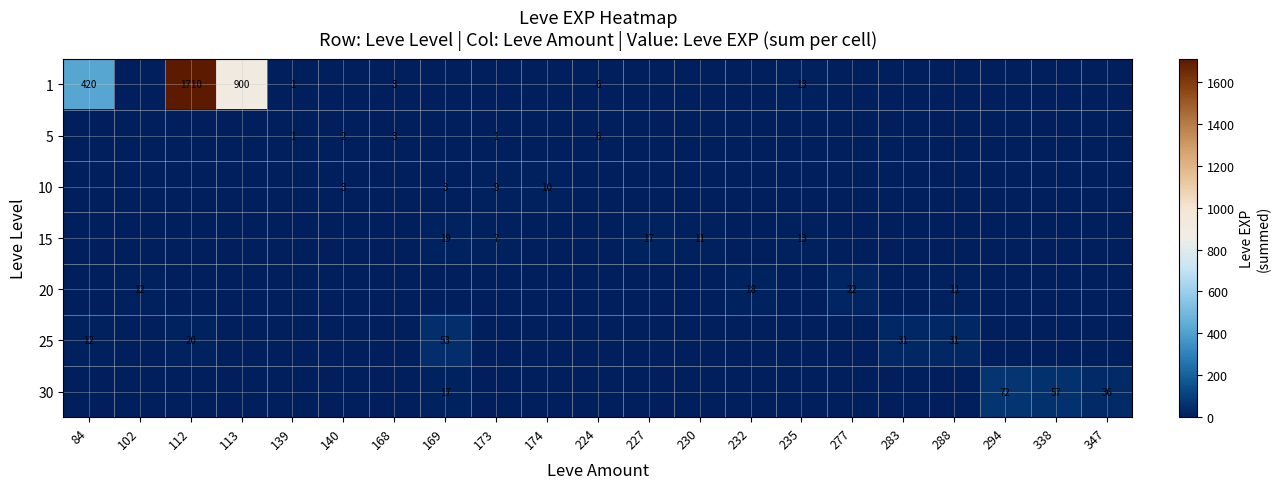

The value of 30 at 294 is 72. True or false?

True